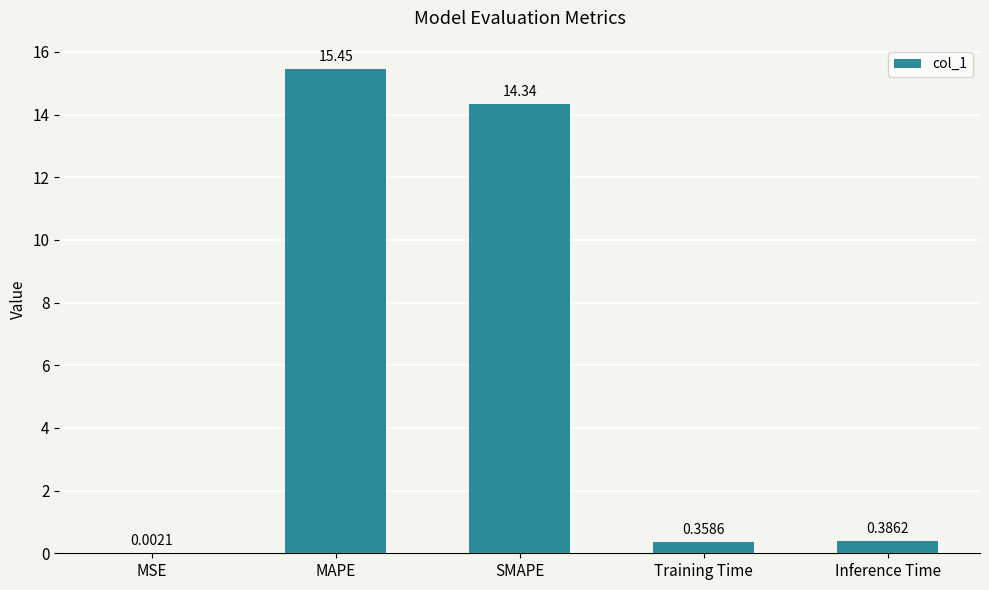

What is the change in value from MAPE to SMAPE?

-1.1